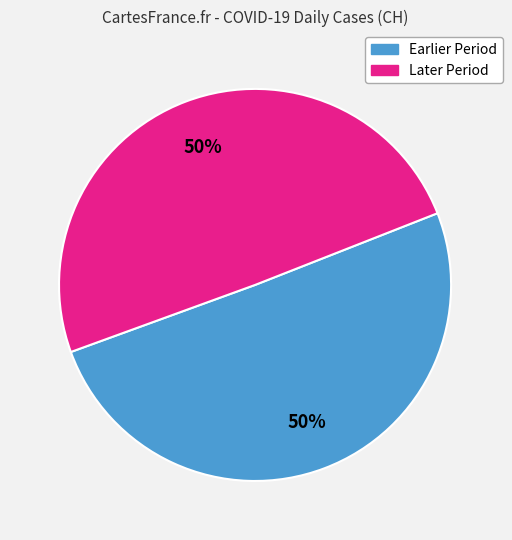

To the nearest percent, what is the average slice percentage?

50%